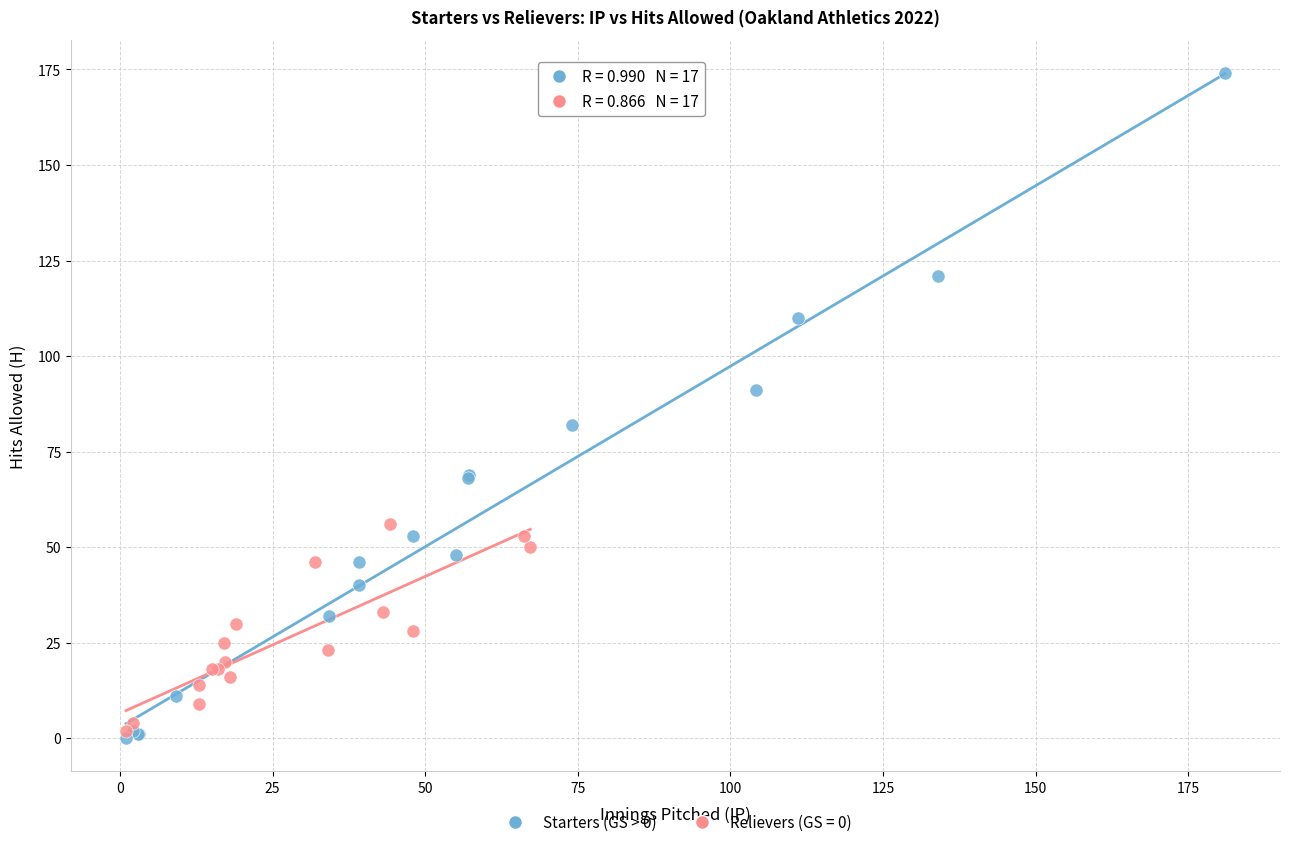

Which series reaches the maximum Y coordinate?

Starters (GS > 0)